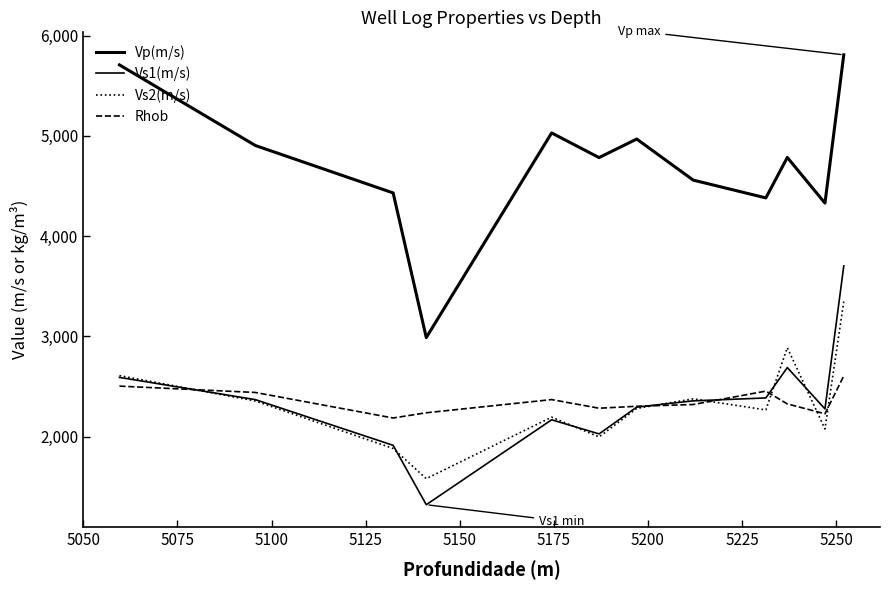

What is the sum of all Vs2(m/s) values?

27842.6